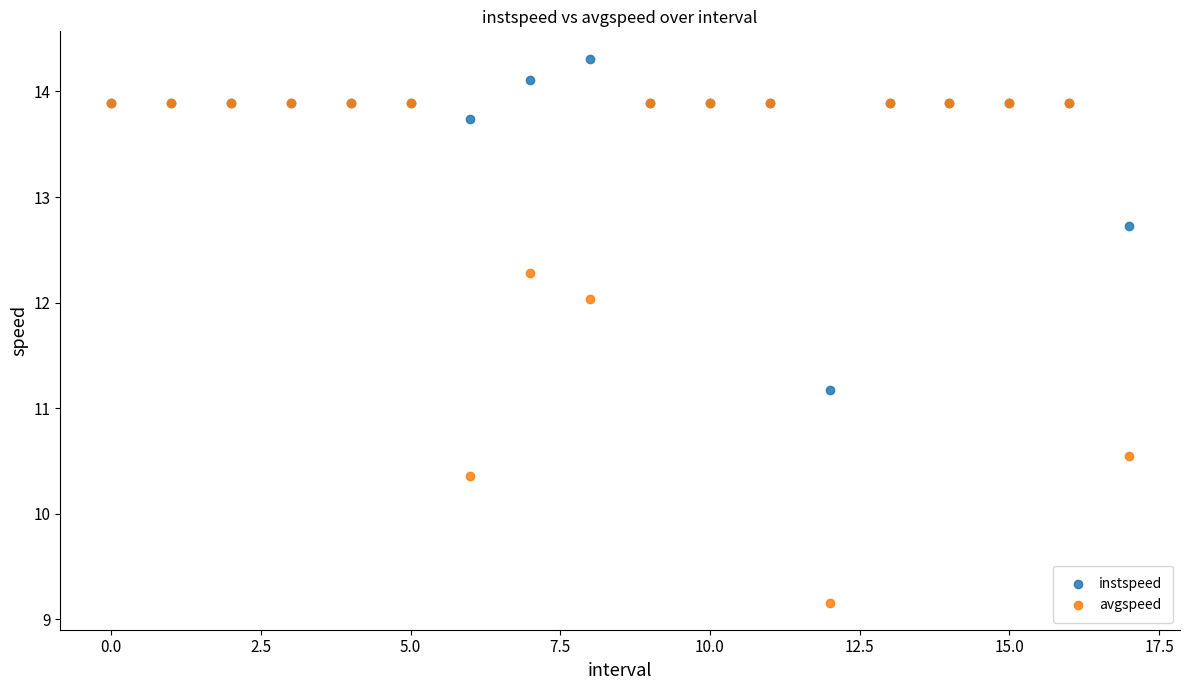

Which series contains the lowest Y value?

avgspeed